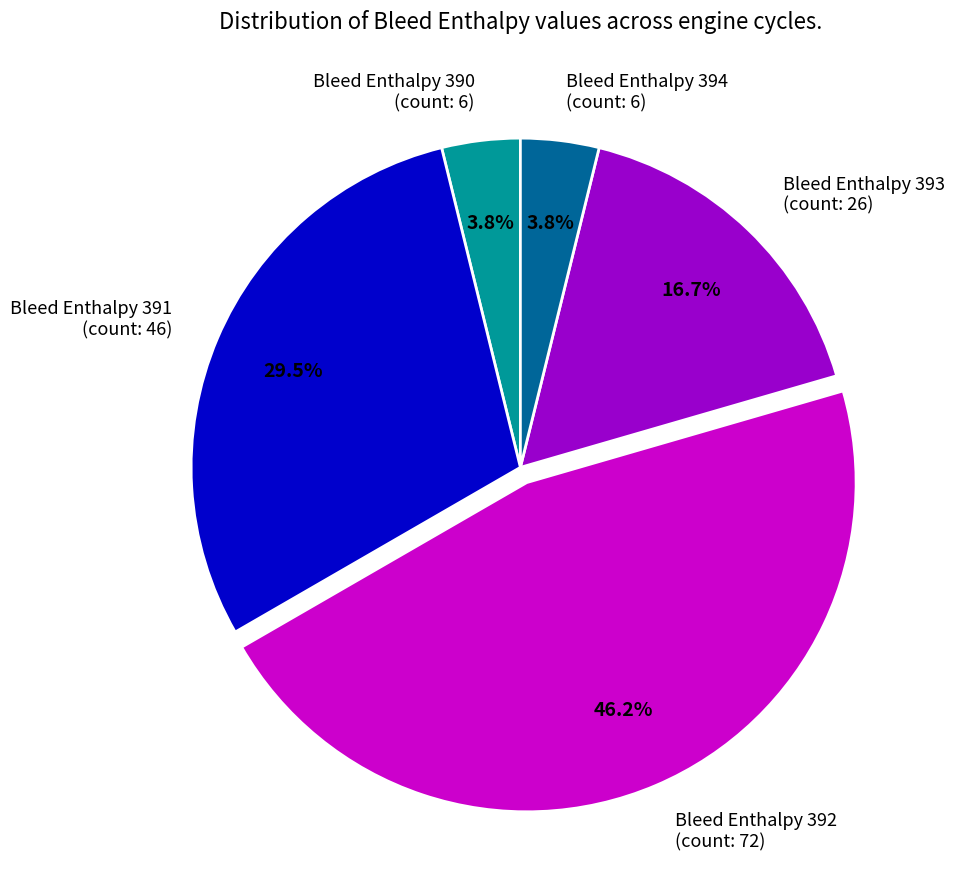

How many slices are in this pie chart?

5